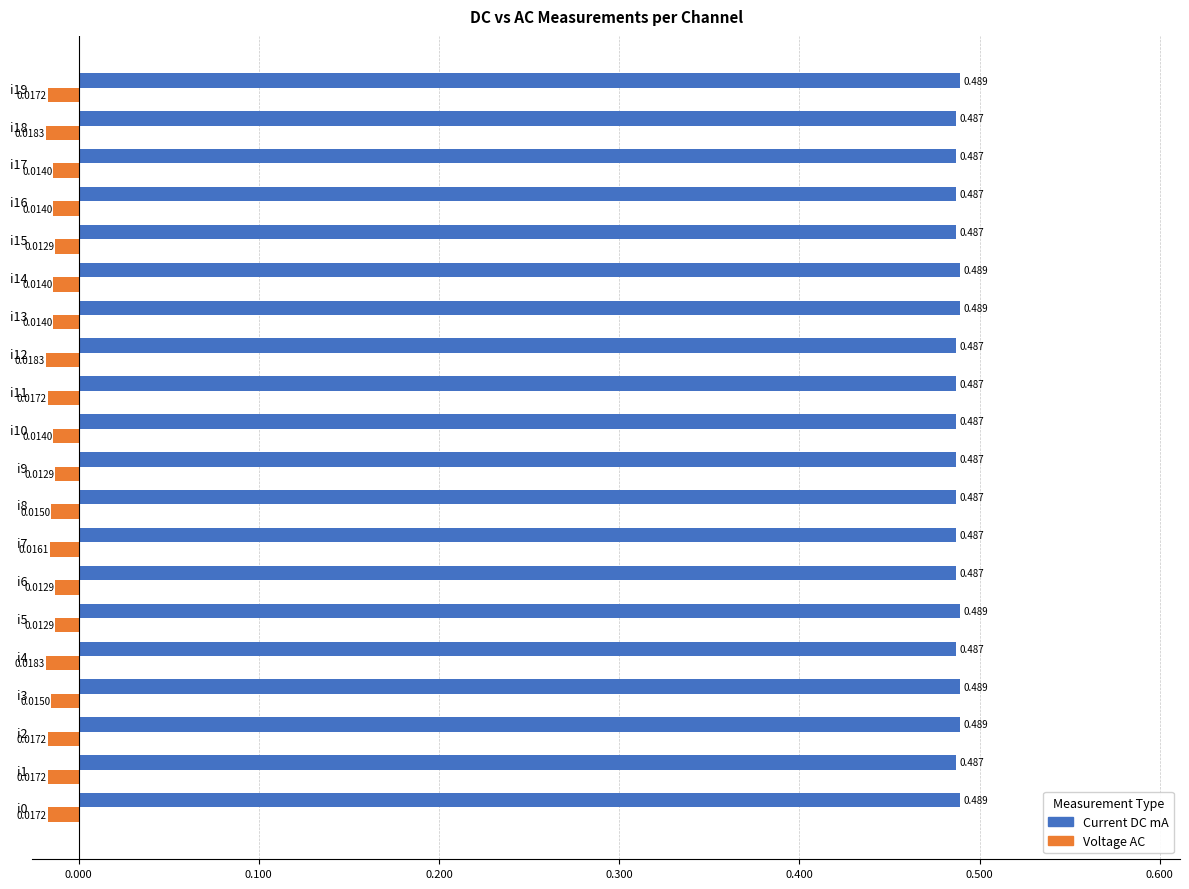

What is the sum of all Current DC mA values?

9.8